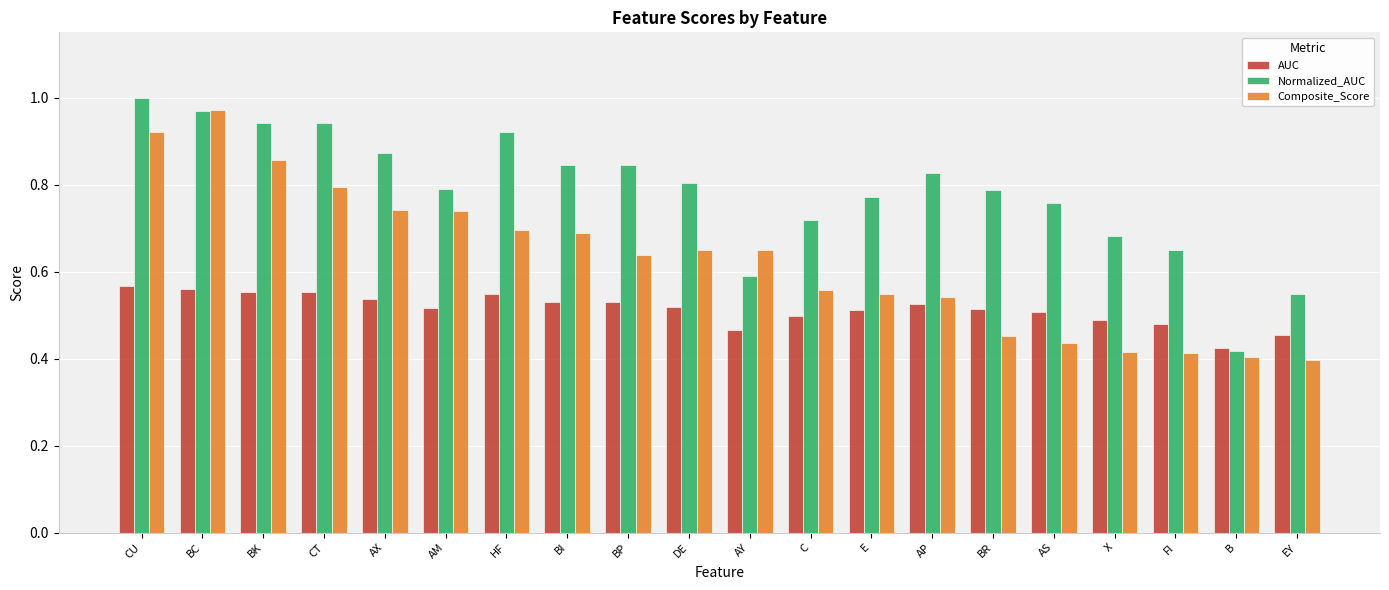

How many distinct data groups are displayed?

3